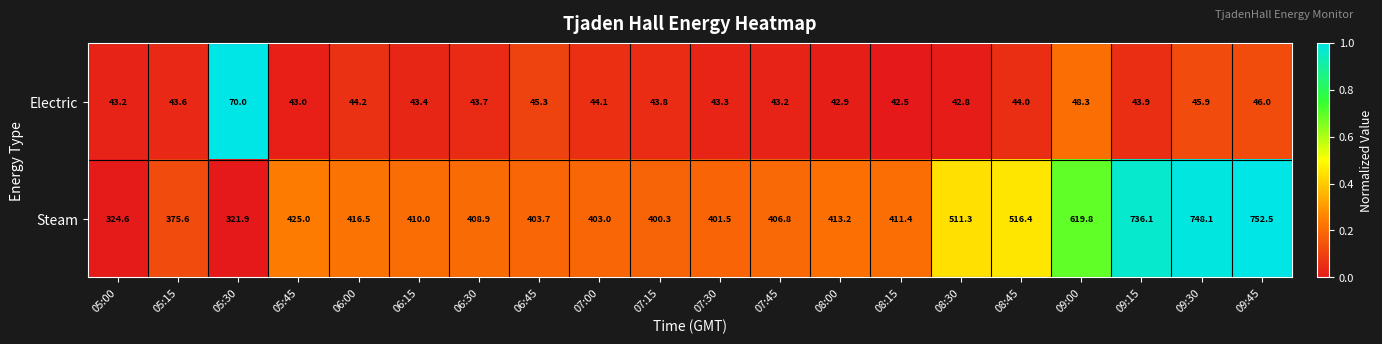

Which series has the largest total across all categories?

Steam